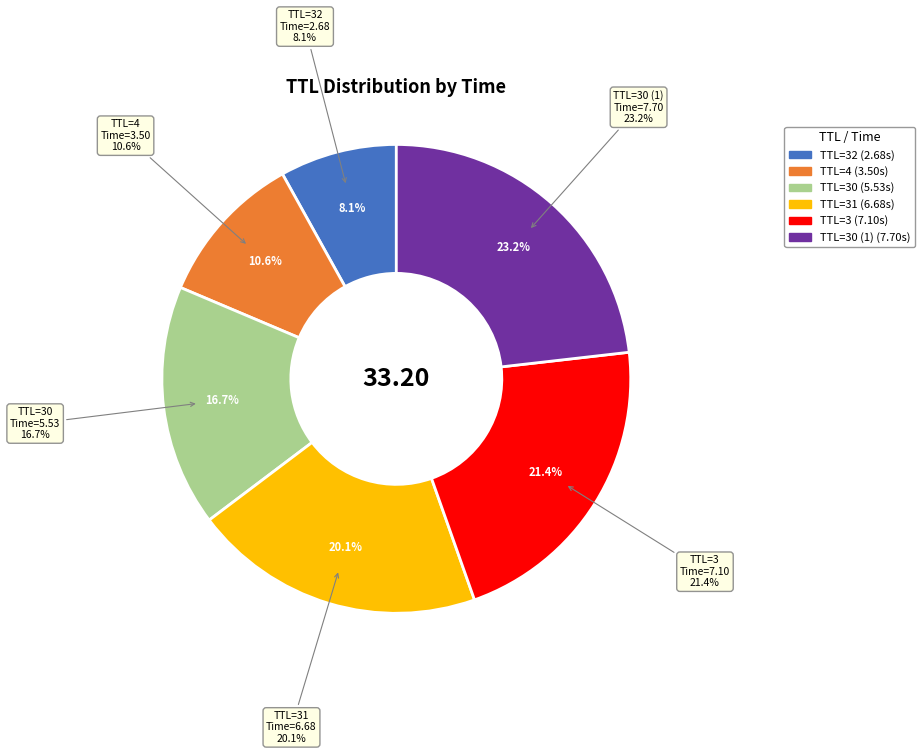

Is the sum of 30 and 30 greater than half?

No